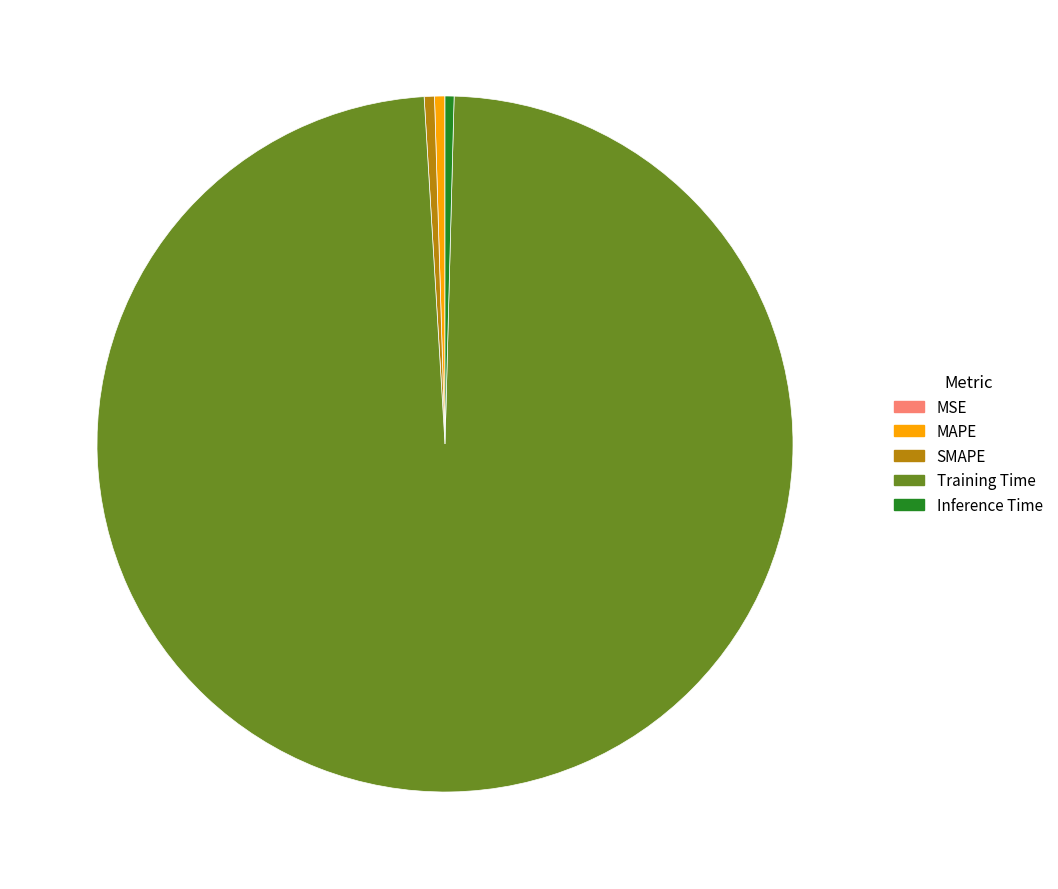

The Inference Time slice represents 0% of the pie. True or false?

True